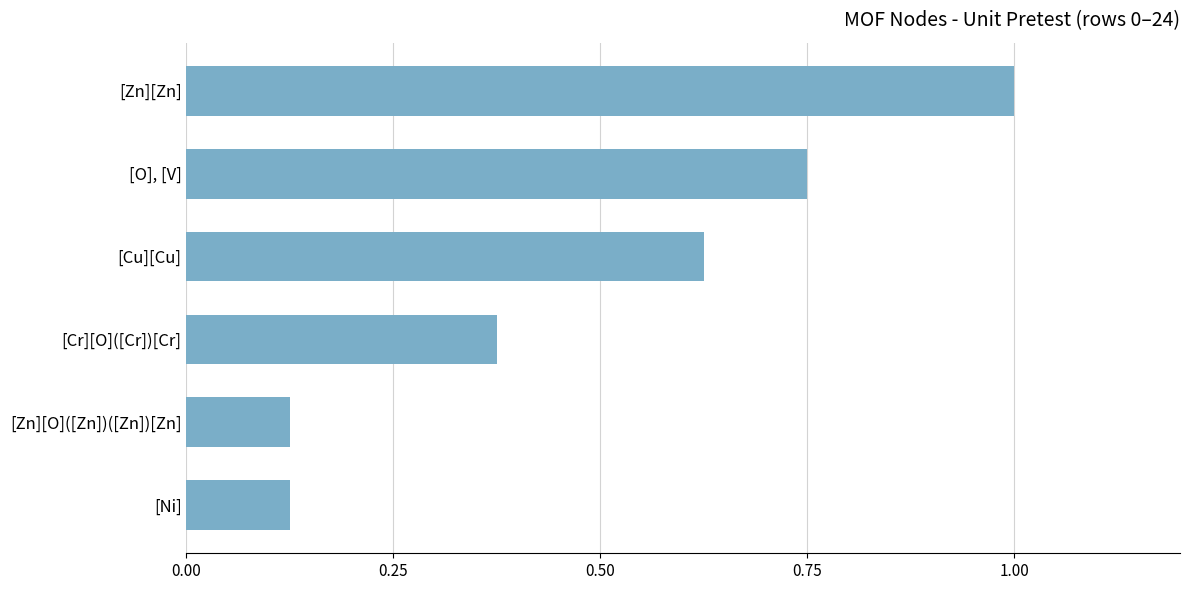

Between [Cu][Cu] and [Cr][O]([Cr])[Cr], which is larger?

[Cu][Cu]